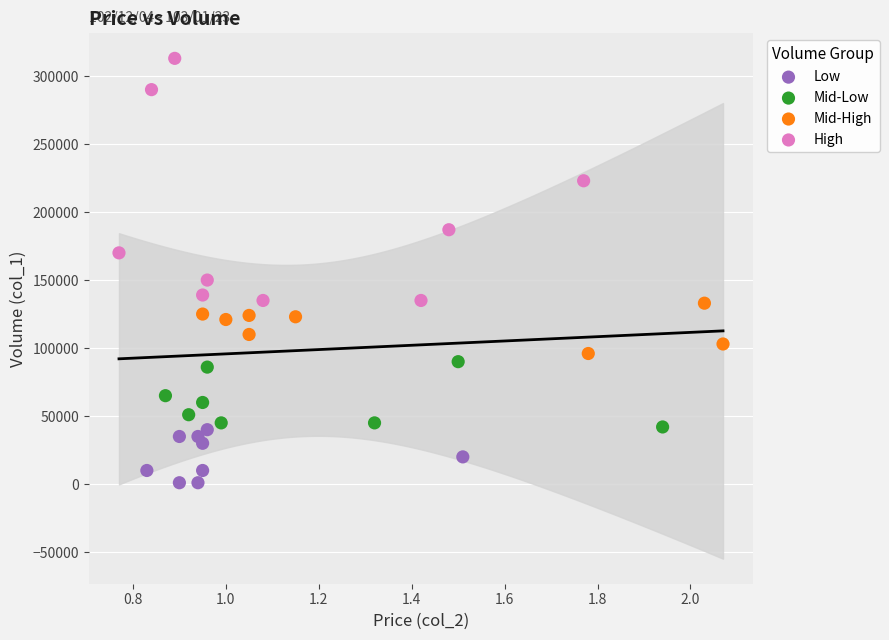

What are all the series names shown in the legend?

Low, Mid-Low, Mid-High, High